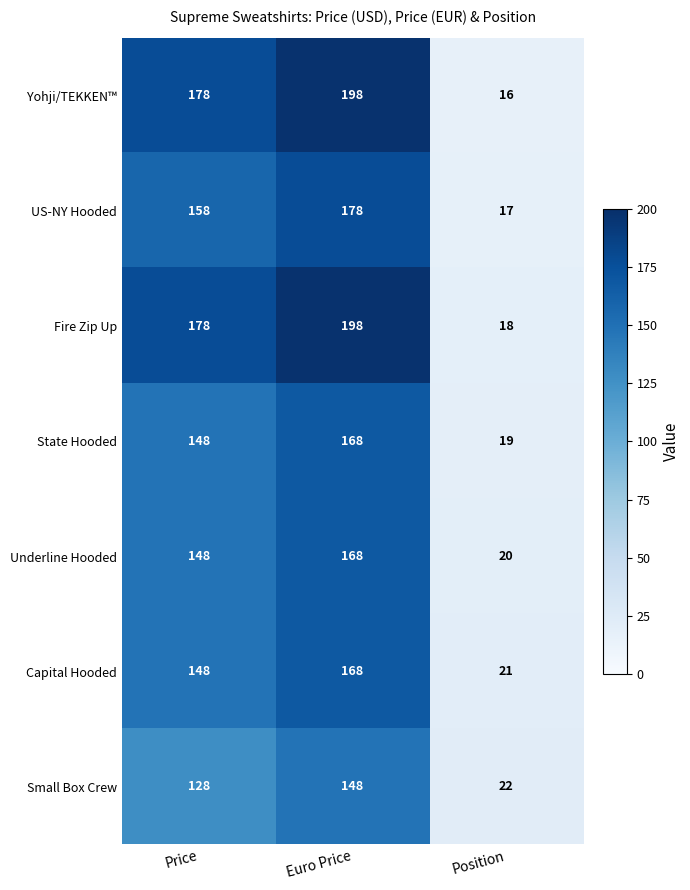

At Position, list the series in order from smallest to largest.

Yohji/TEKKEN™, US-NY Hooded, Fire Zip Up, State Hooded, Underline Hooded, Capital Hooded, Small Box Crew